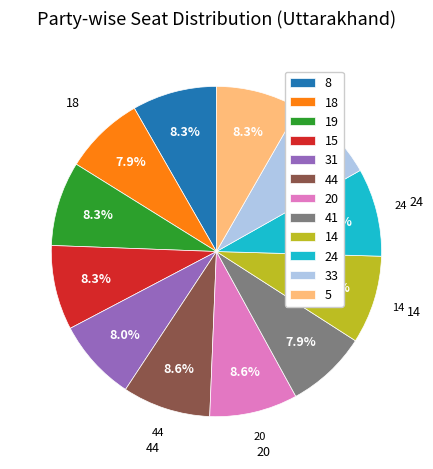

Approximately how many times larger is the value at 14 compared to 18?

1.1